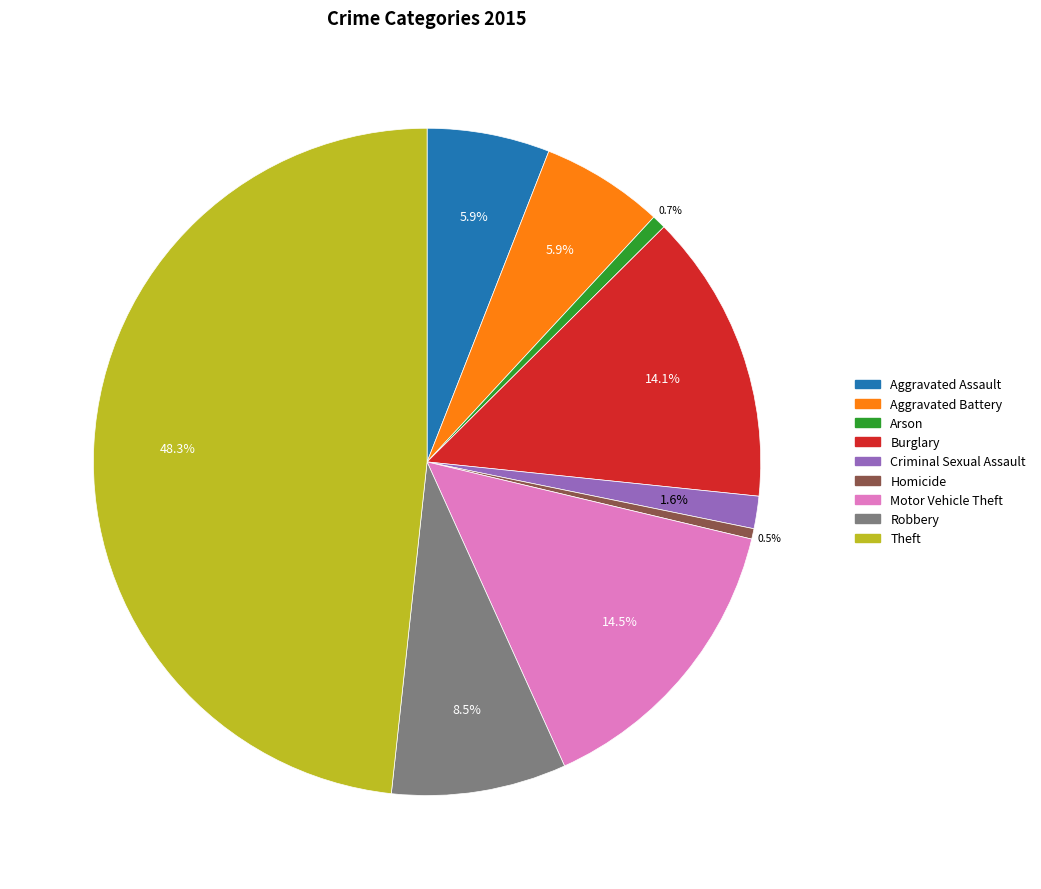

To the nearest percent, what is the average slice percentage?

11%